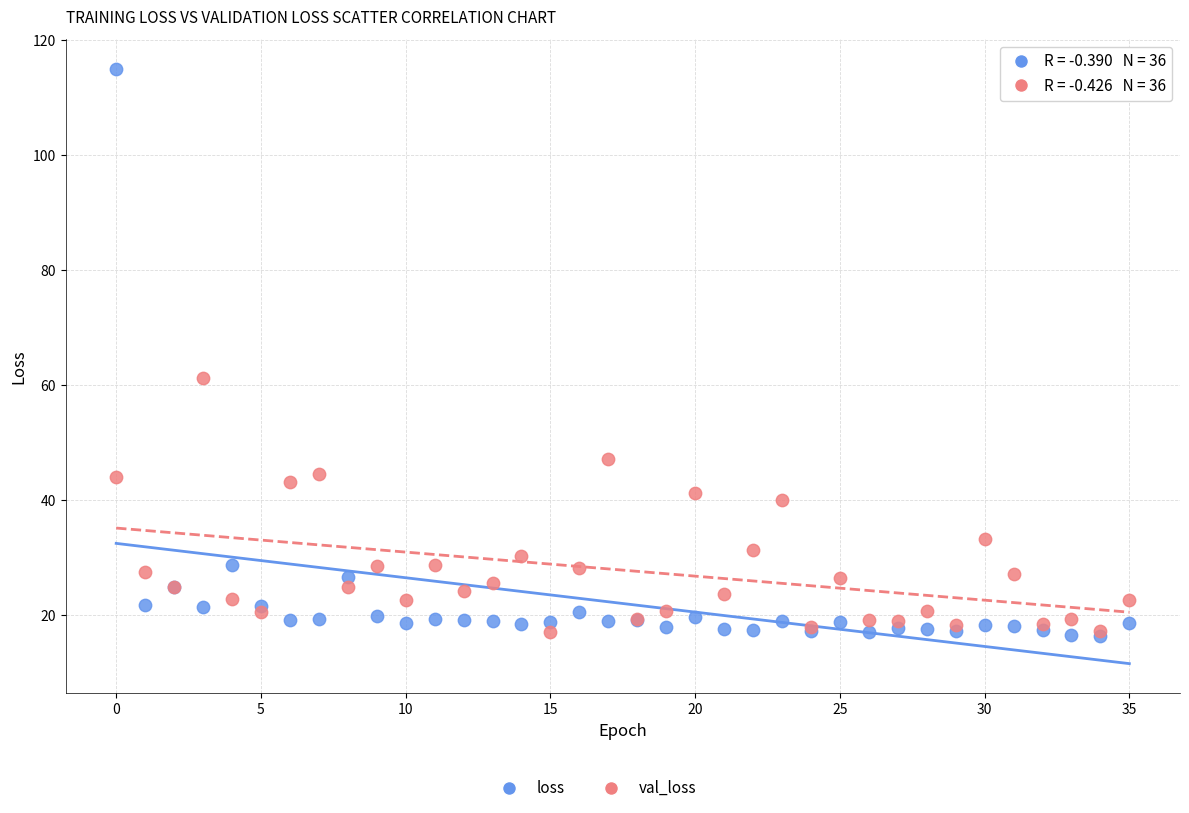

Across all series, what Y value is closest to 65?

61.2